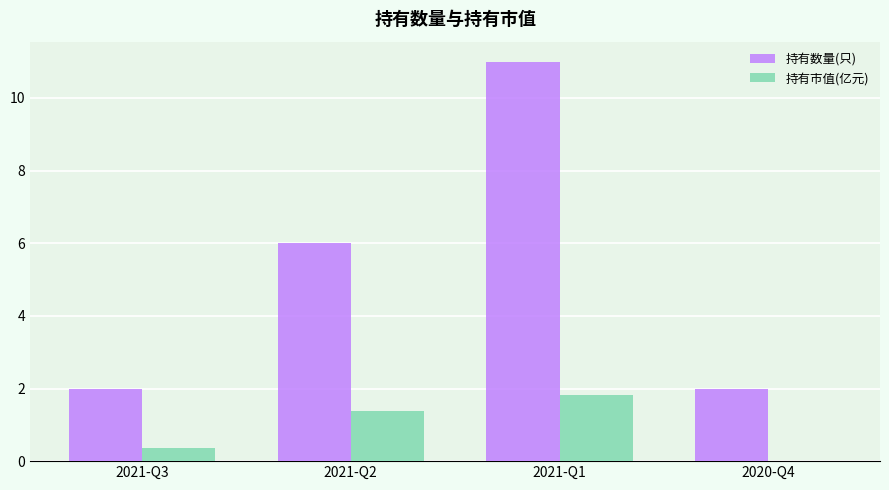

Is it true that 持有数量(只) equals 3.4 at 2021-Q1?

False